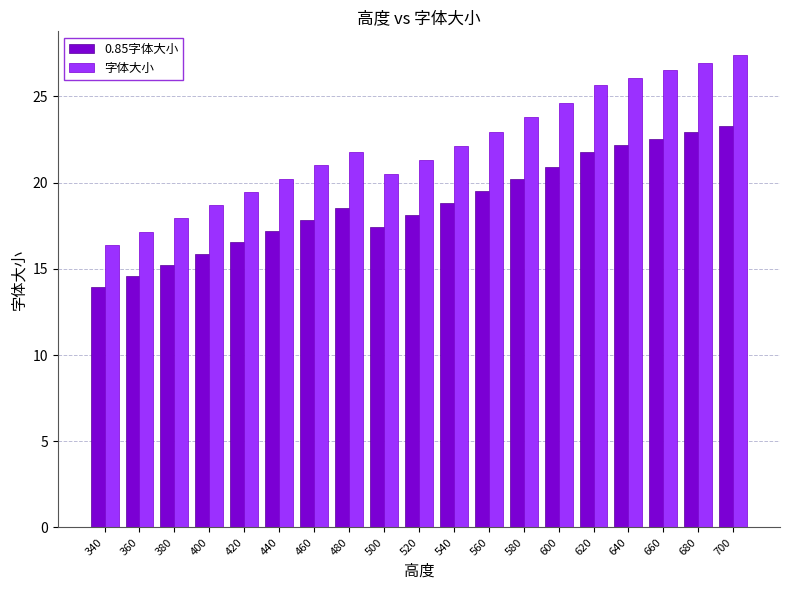

How many groups of bars are there?

19